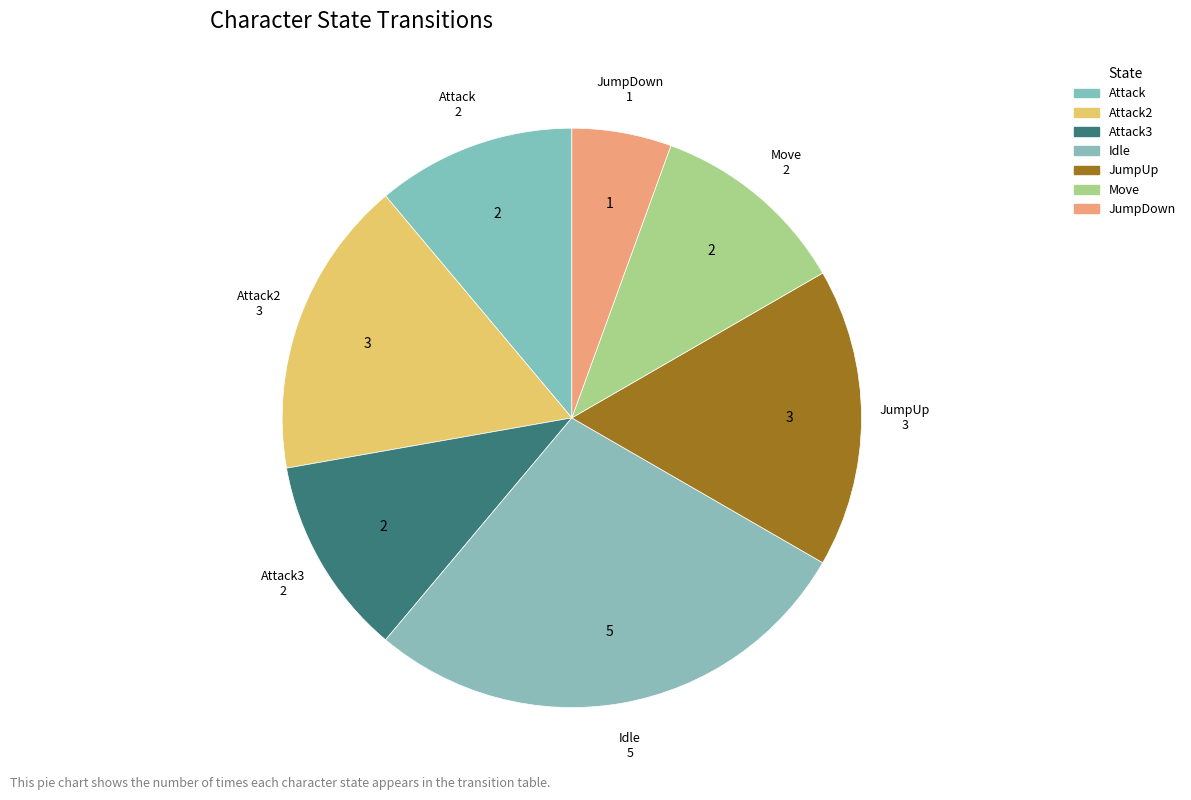

True or false: Attack3 accounts for 4% of the total.

False